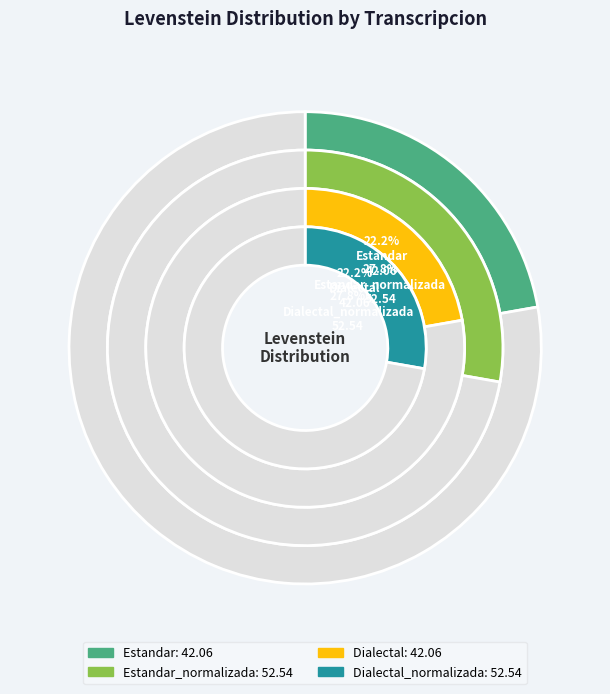

Is there a majority slice in this chart?

No